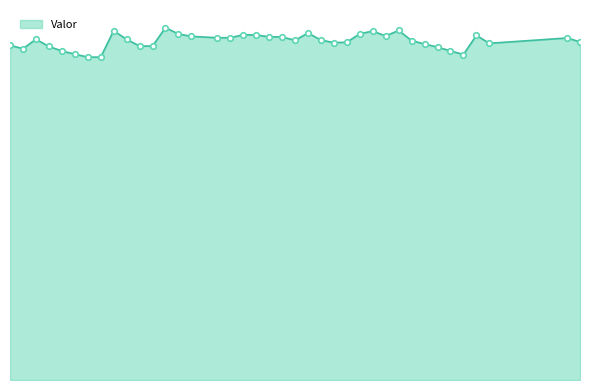

Does the chart display data point markers on the line(s)?

No